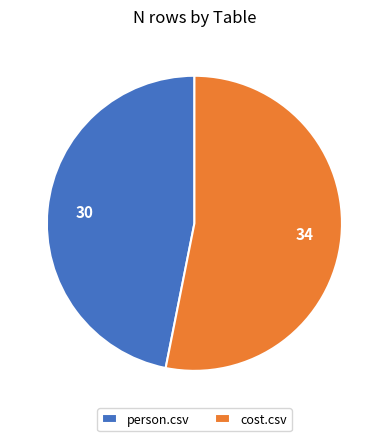

Count the number of slices in the pie.

2